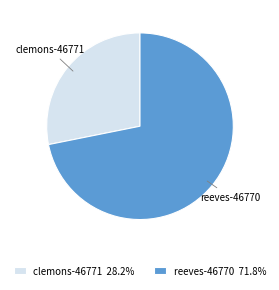

Do reeves-46770 and clemons-46771 together represent more than half of the pie?

Yes